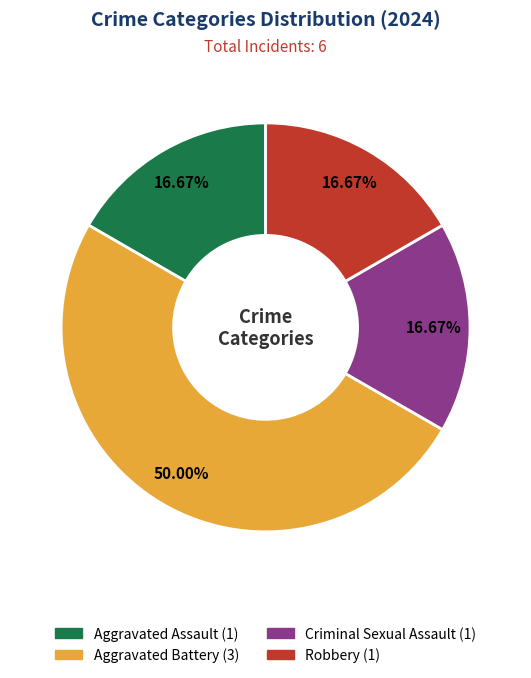

Between Robbery and Aggravated Battery, which is larger?

Aggravated Battery